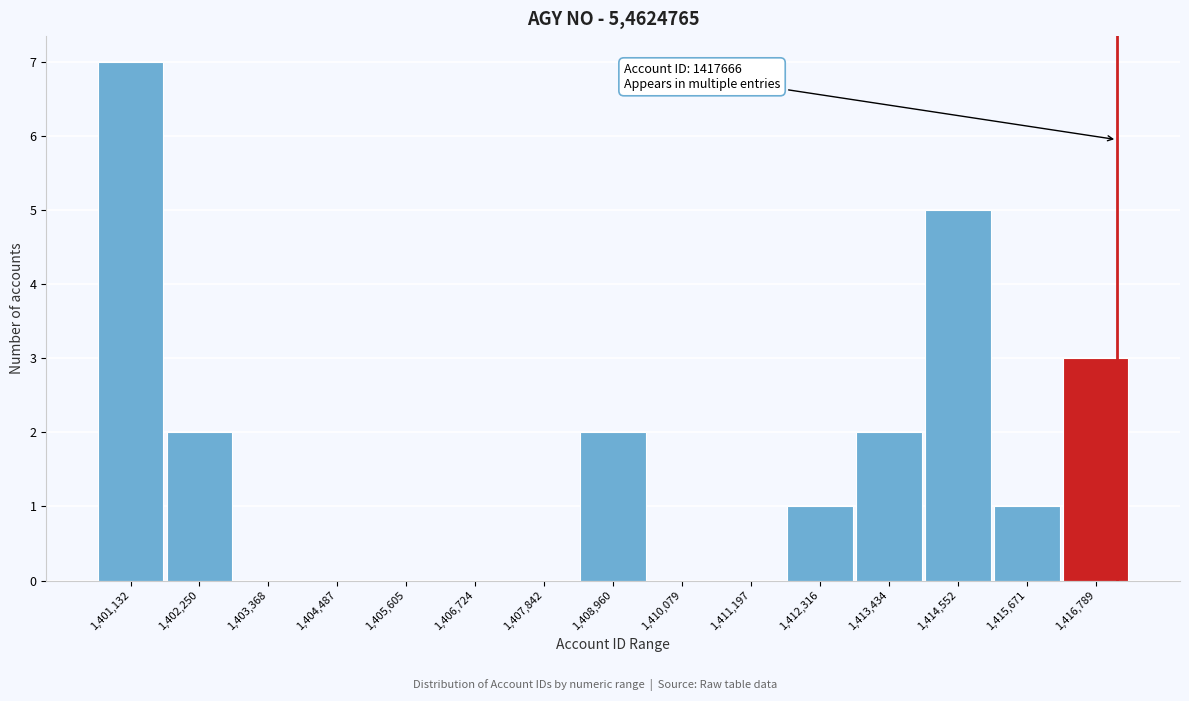

Reading left to right, what are all the values shown in this chart?

1,401,132=7	1,402,250=2	1,403,368=0	1,404,487=0	1,405,605=0	1,406,724=0	1,407,842=0	1,408,960=2	1,410,079=0	1,411,197=0	1,412,316=1	1,413,434=2	1,414,552=5	1,415,671=1	1,416,789=3